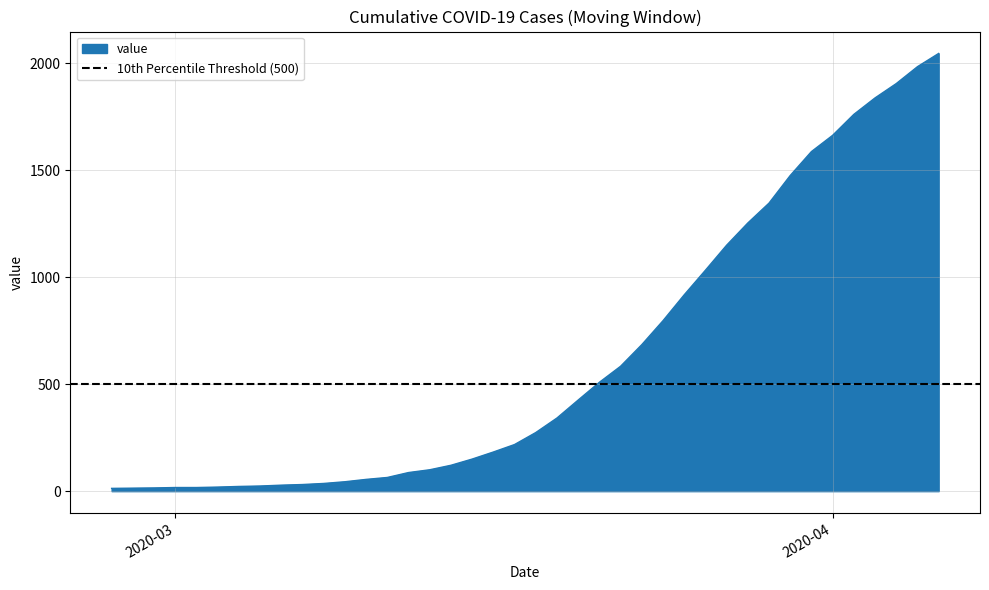

What is the change in value from 2020-03-14 to 2020-03-31?

+1467